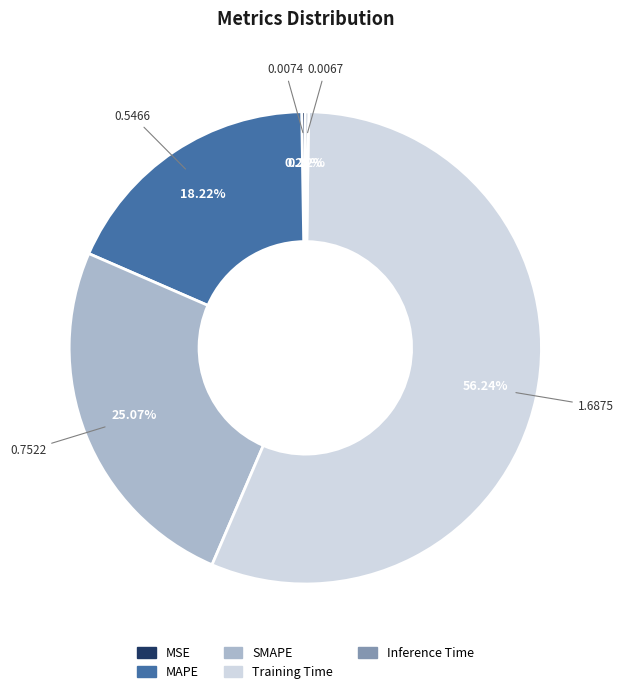

What is the largest slice in the pie chart?

Training Time